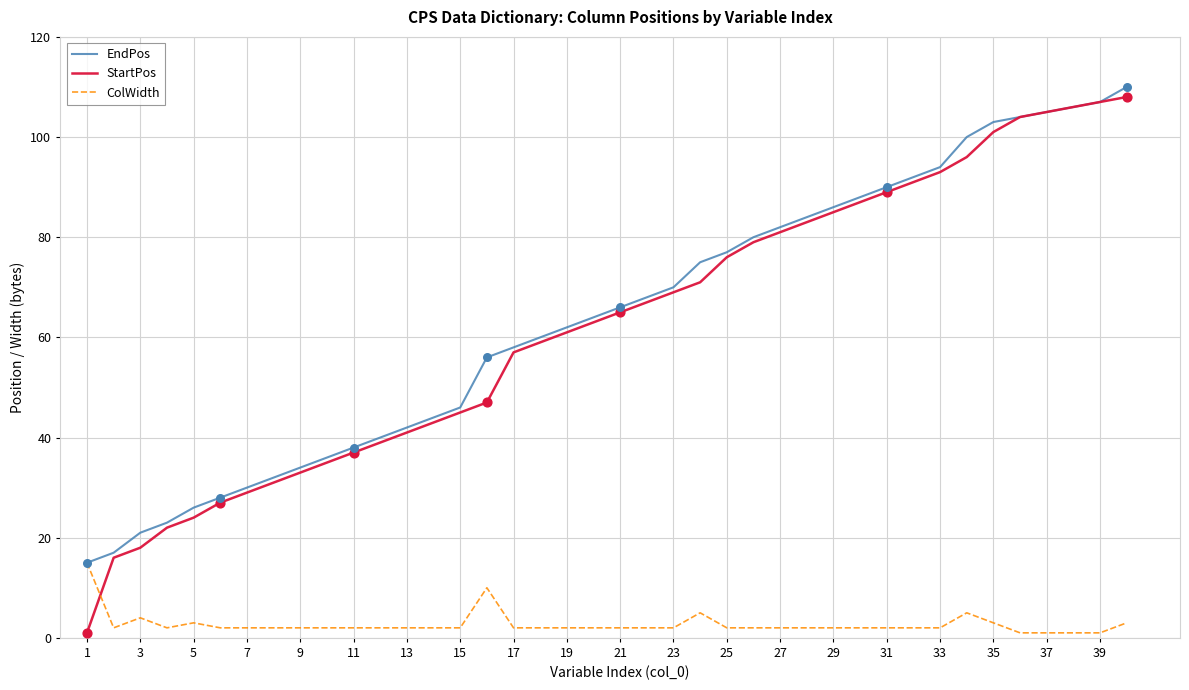

What are all the series names shown in the legend?

EndPos, StartPos, ColWidth